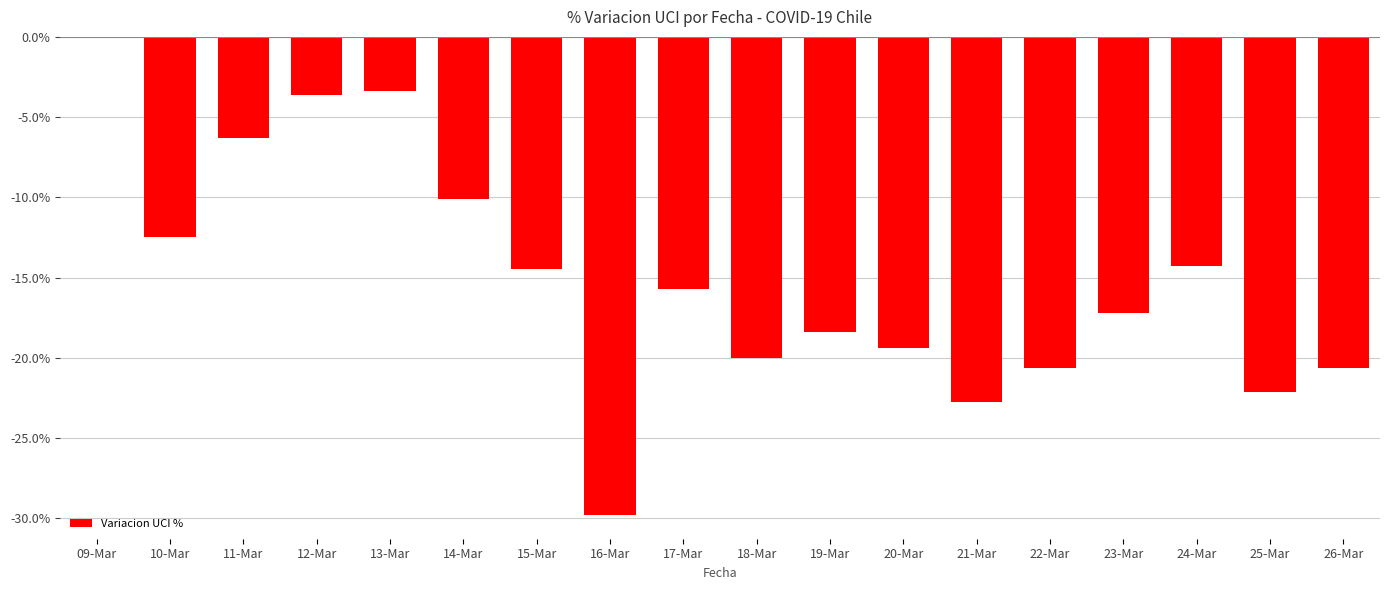

Are the bars horizontal?

No